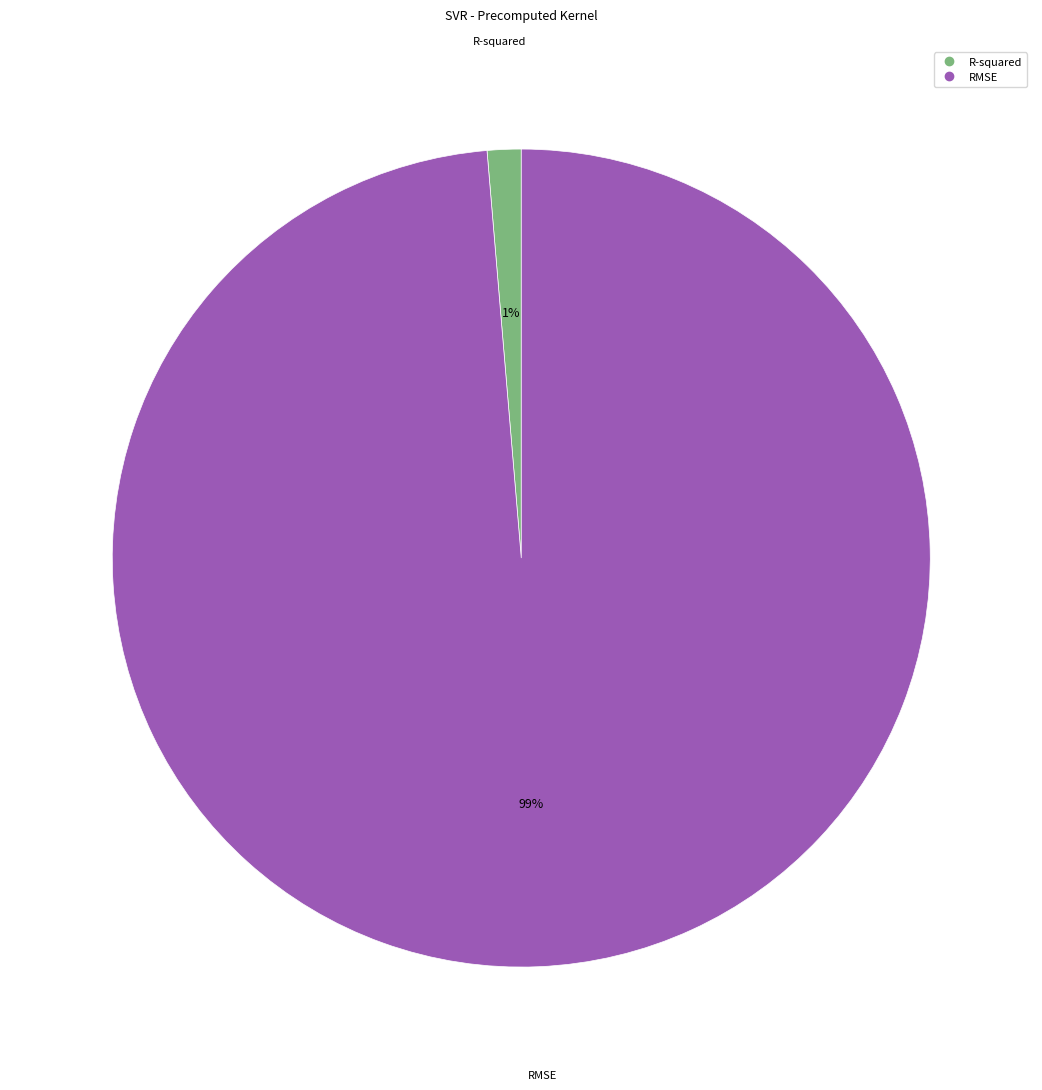

Which category has the smallest portion of the pie?

R-squared